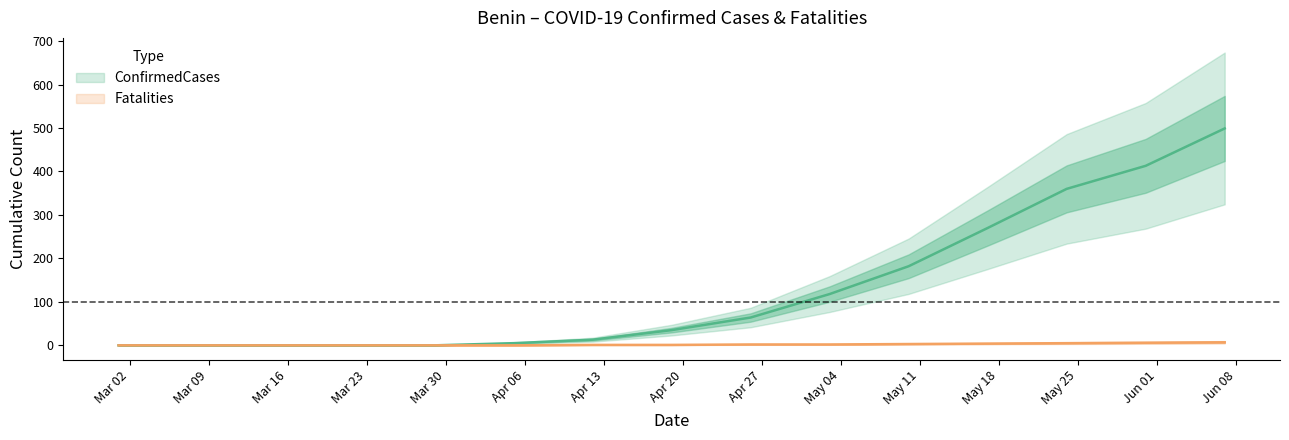

True or false: Fatalities and ConfirmedCases intersect in this chart.

False